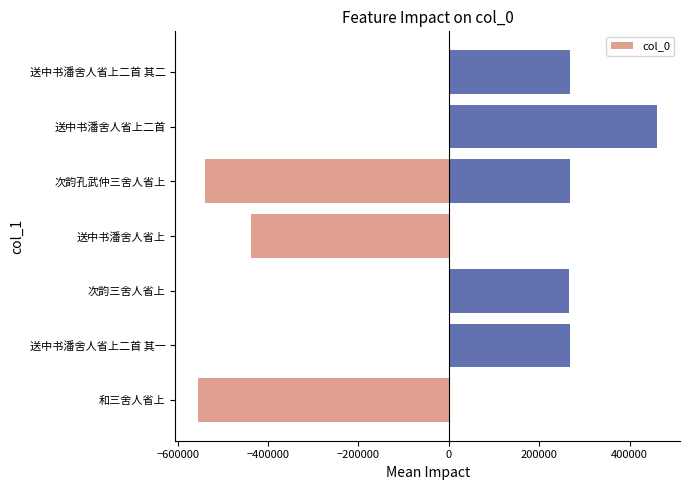

What position from the right is 0?

4